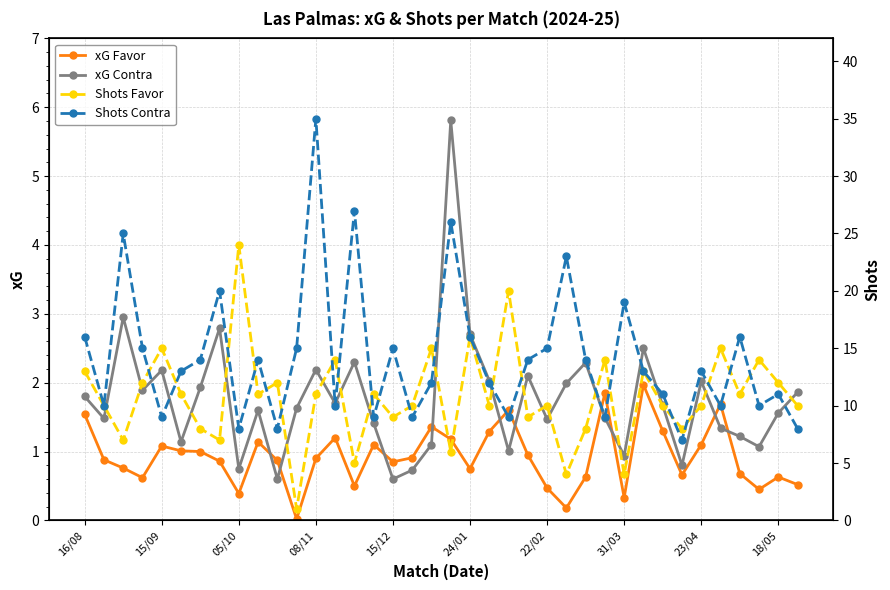

Where does the Shots Contra series first go above 13?

16/08